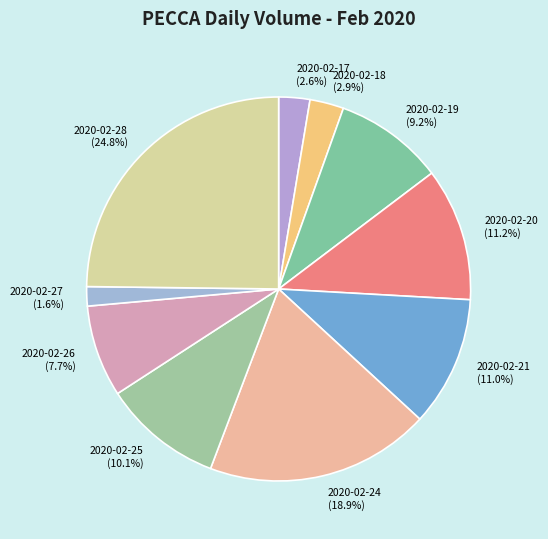

Do 2020-02-24 and 2020-02-20 together represent more than half of the pie?

No